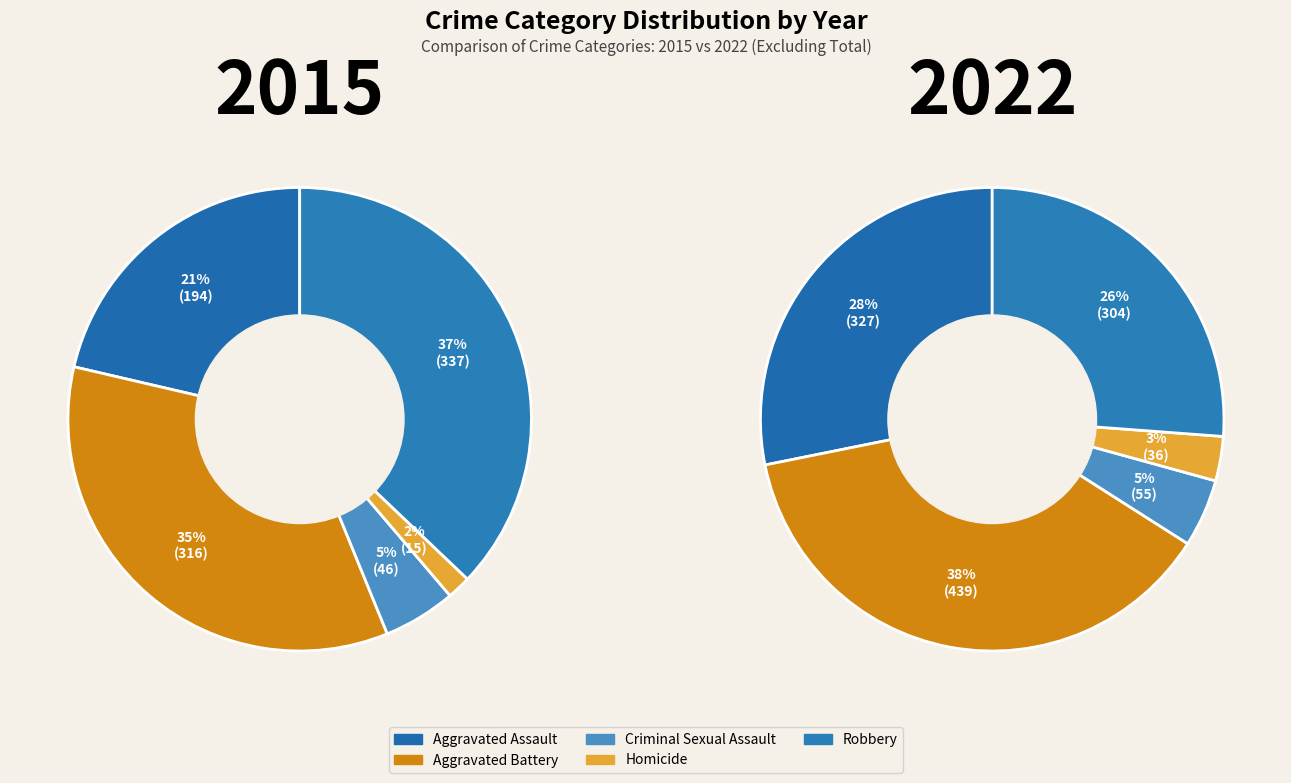

Is it true that Criminal Sexual Assault is 1% of the pie?

False